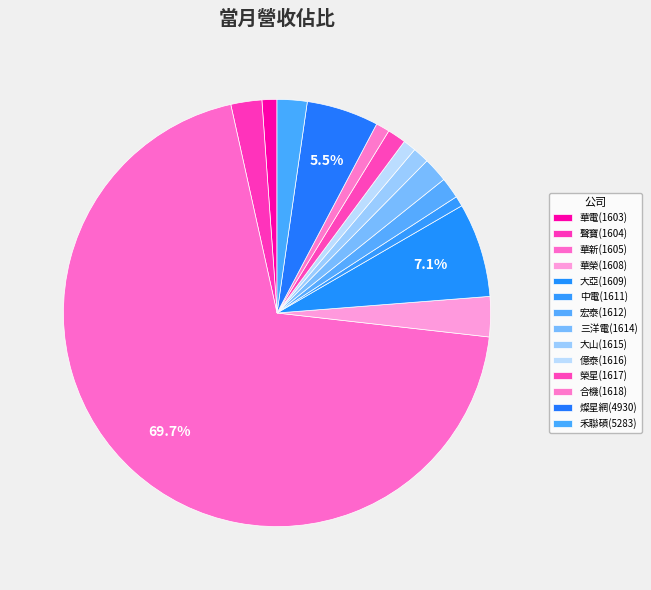

The 禾聯碩(5283) slice represents 2% of the pie. True or false?

True